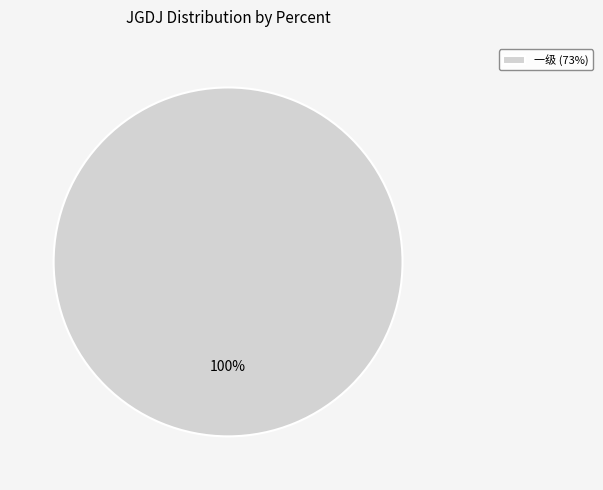

How many segments does this pie chart have?

1